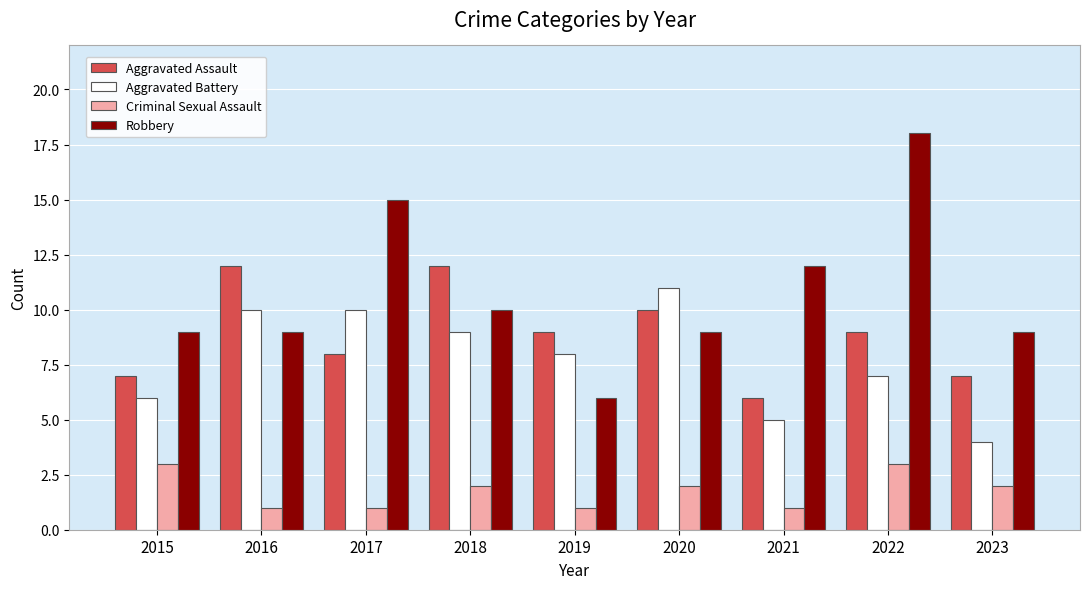

Which category has the lowest value in the Aggravated Battery series?

2023